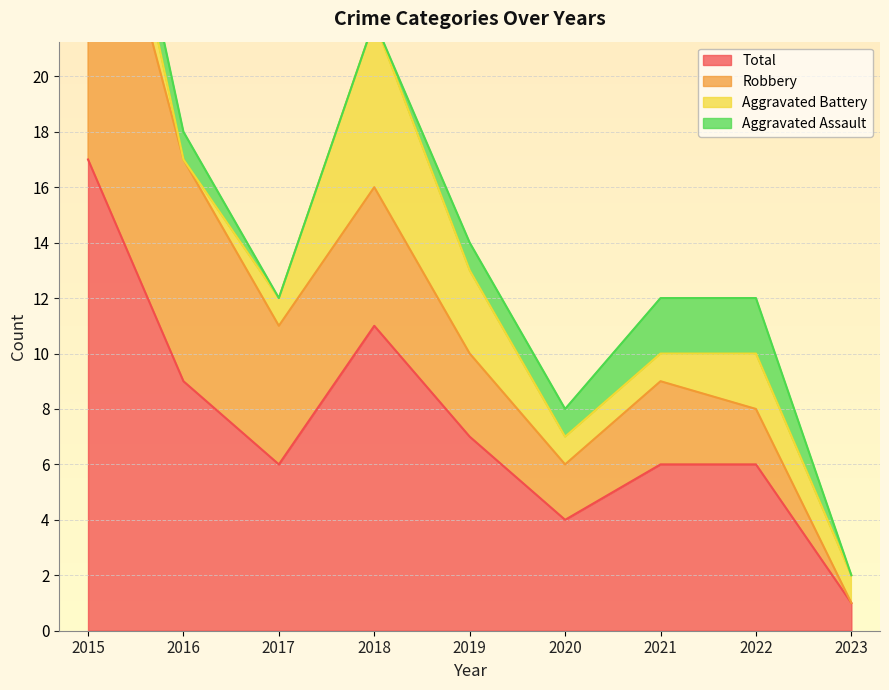

True or false: Total has a value of 4 at 2020.

True